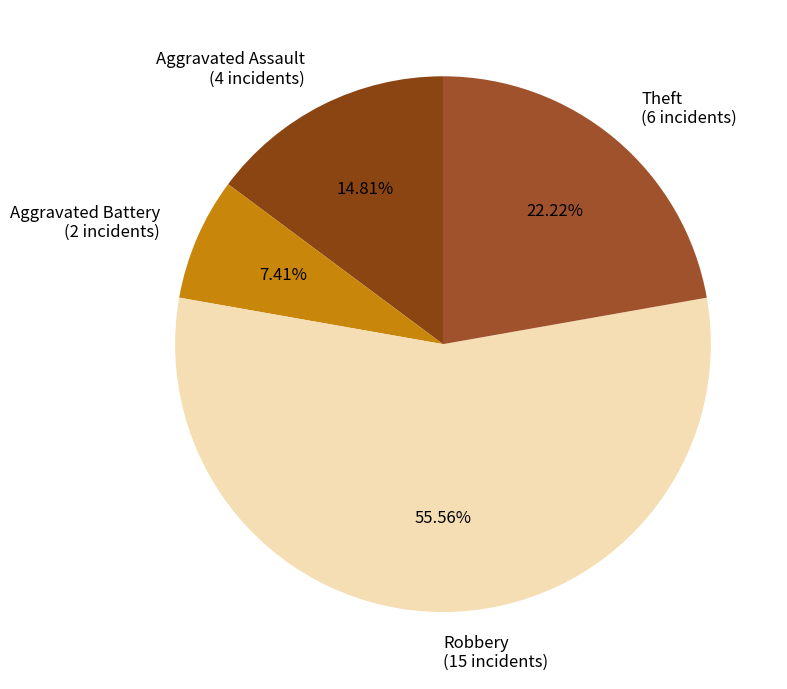

How many segments does this pie chart have?

4